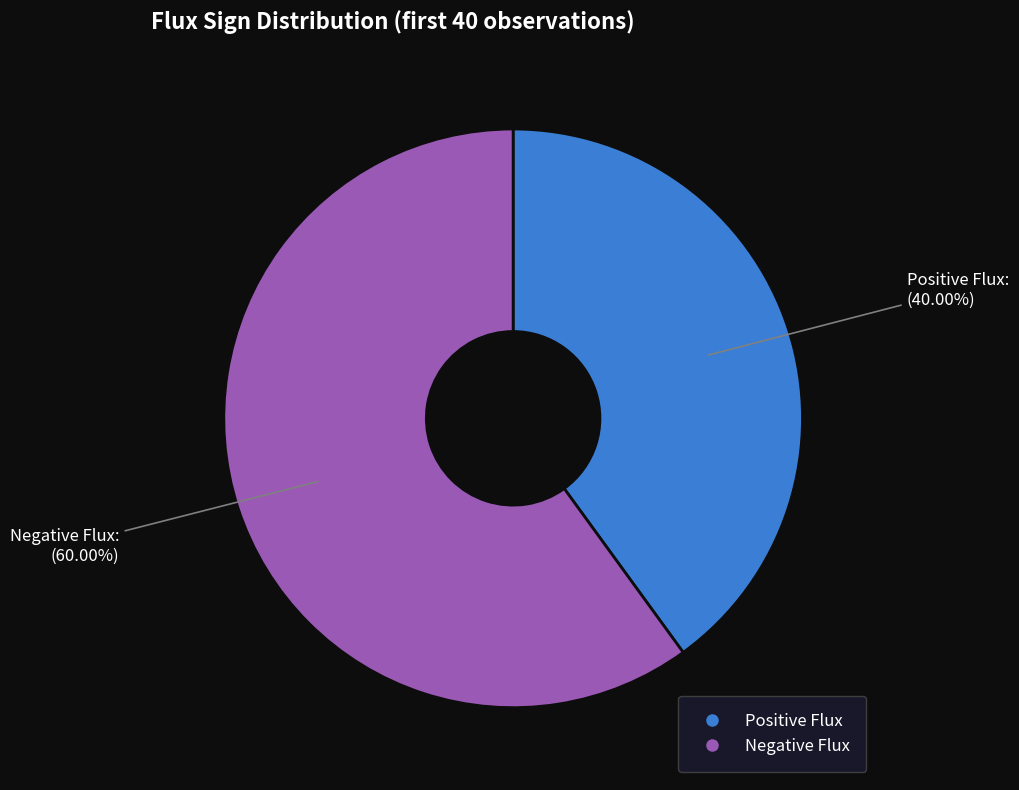

Is there a majority slice in this chart?

Yes